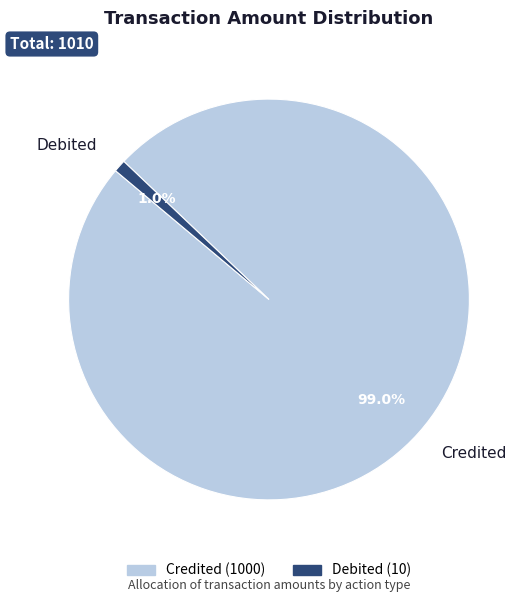

True or false: Debited accounts for 1% of the total.

True